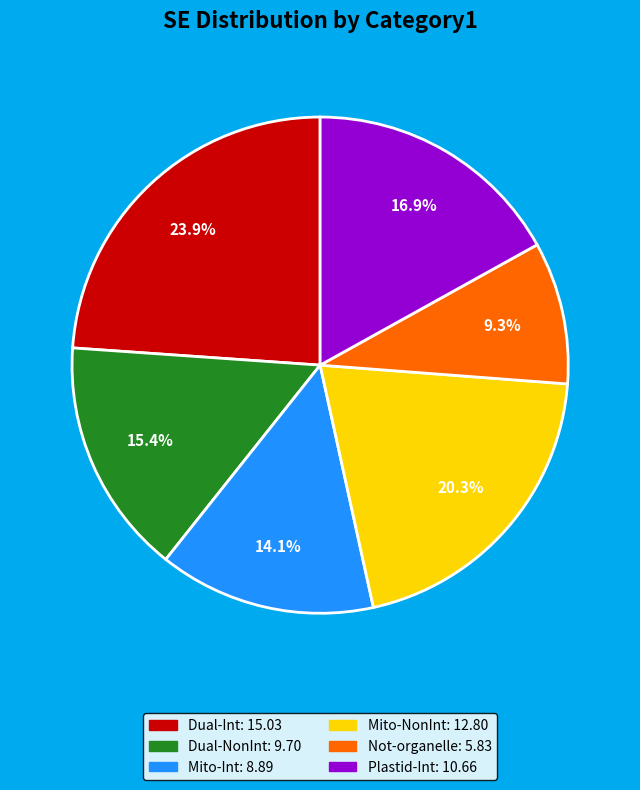

Is there any slice that represents more than half of the pie?

No